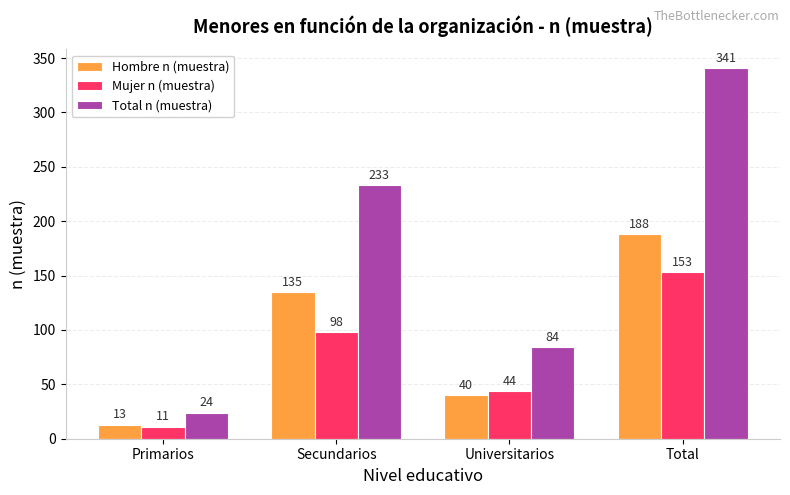

Is the value of Total n (muestra) at Primarios greater than the value of Mujer n (muestra) at Universitarios?

No